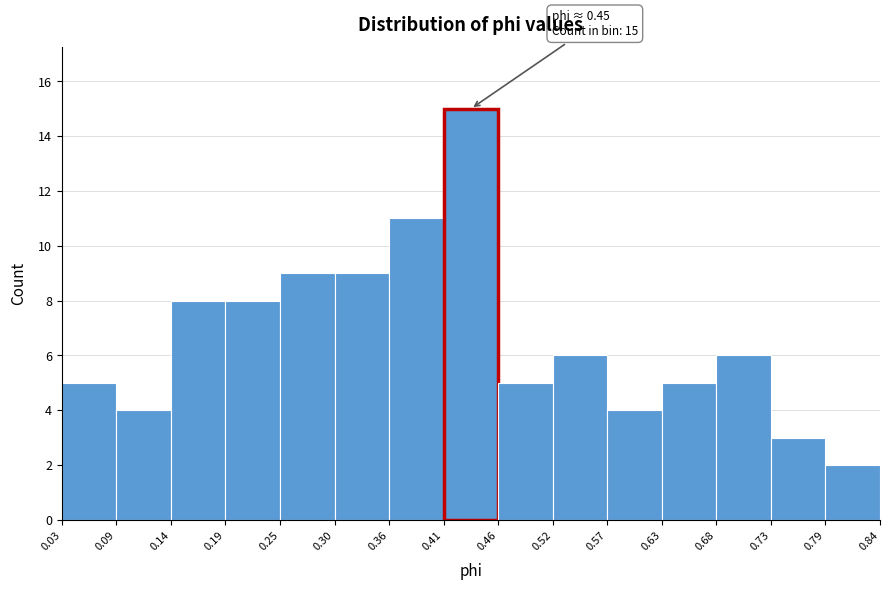

Over which range of the x-axis is the bar tallest?

0.41 to 0.46